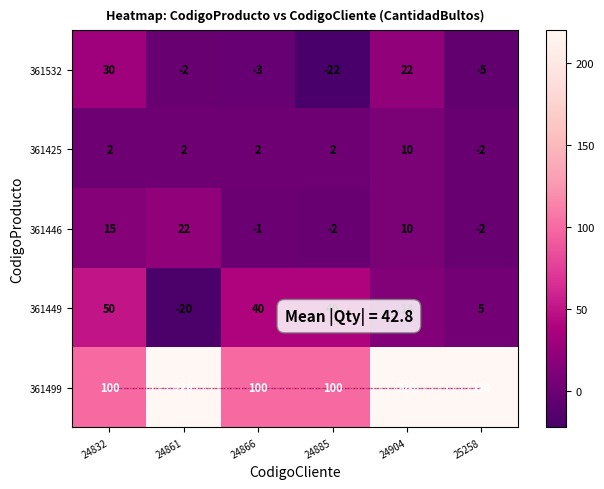

Rank the series by their maximum value, from highest to lowest.

361499, 361449, 361532, 361446, 361425